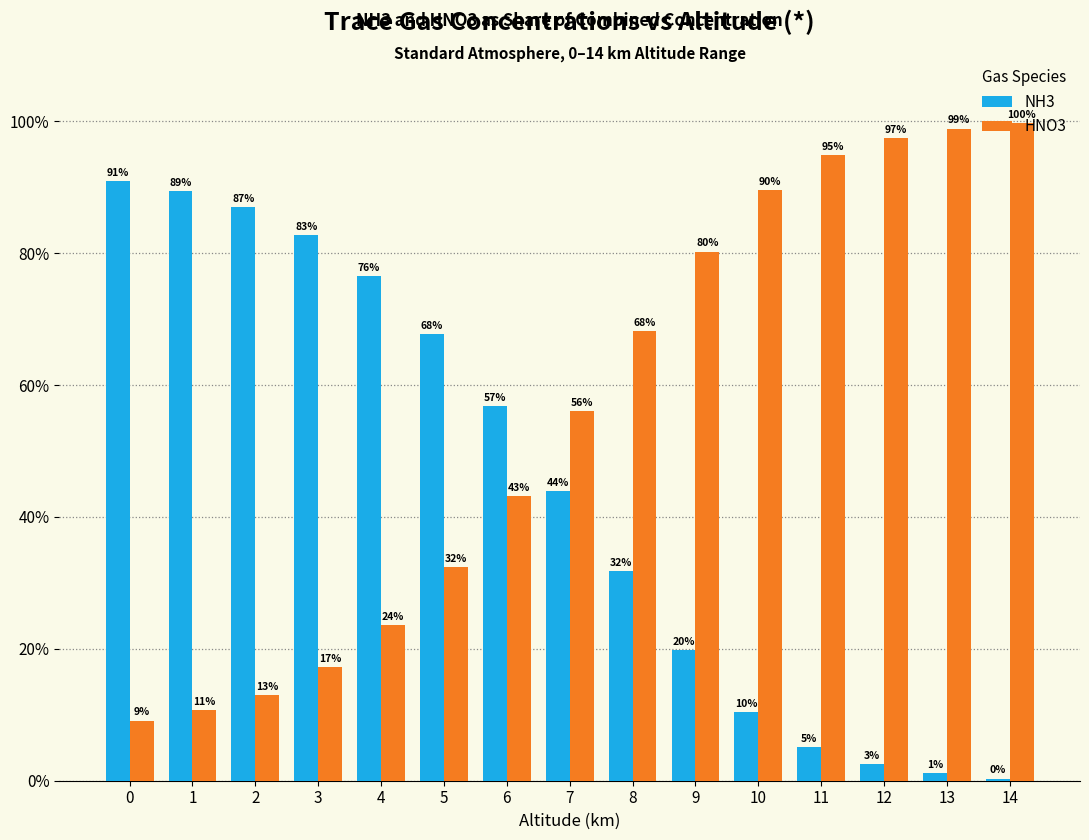

How many data points in HNO3 are less than 56?

7